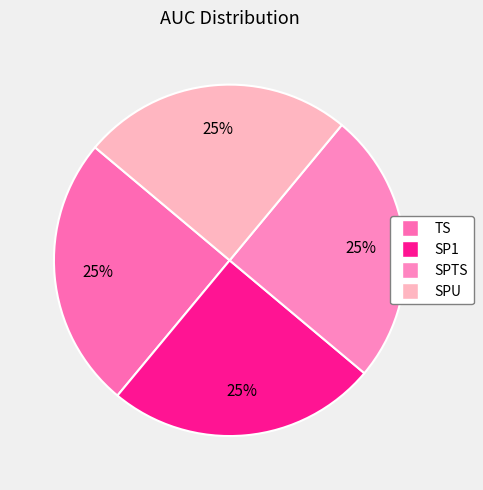

To the nearest percent, what is the average slice percentage?

25%